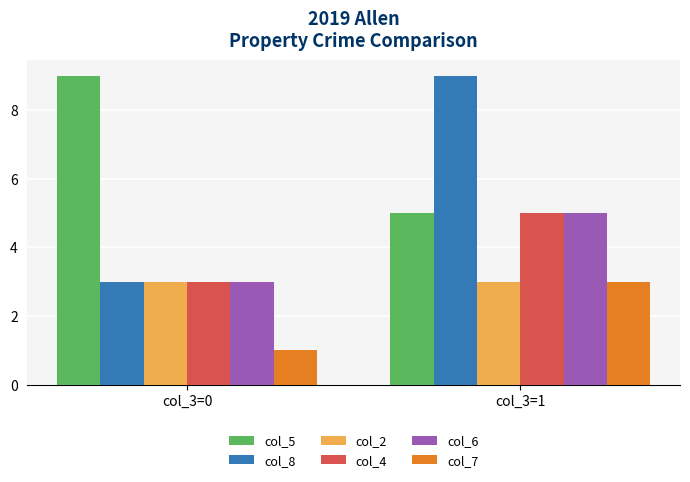

What is the maximum value for col_7?

3